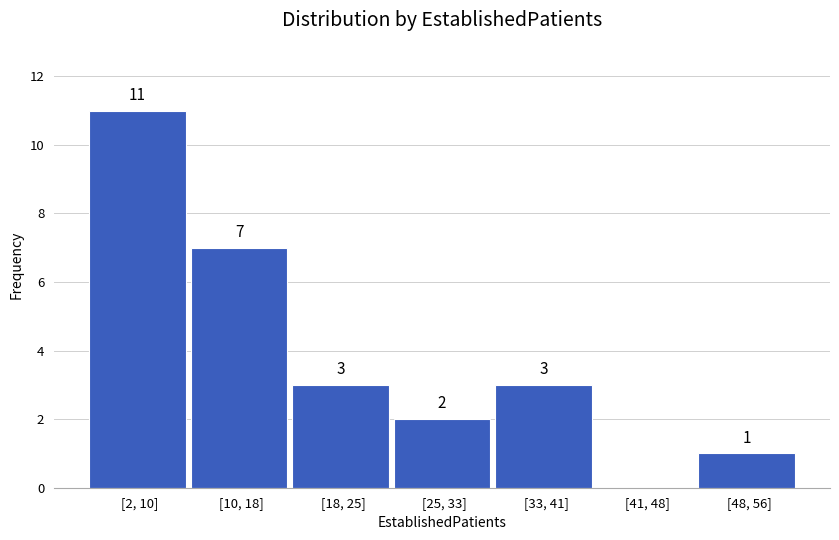

Reading left to right, list all the values displayed in this chart.

[2, 10]=11	[10, 18]=7	[18, 25]=3	[25, 33]=2	[33, 41]=3	[41, 48]=0	[48, 56]=1